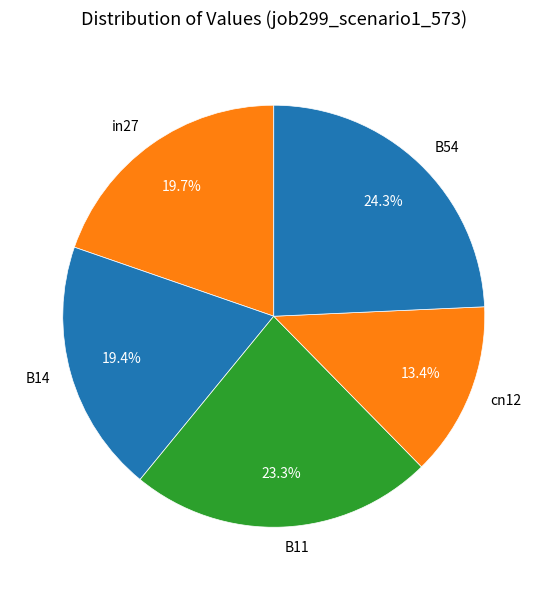

Between in27 and cn12, which is larger?

in27